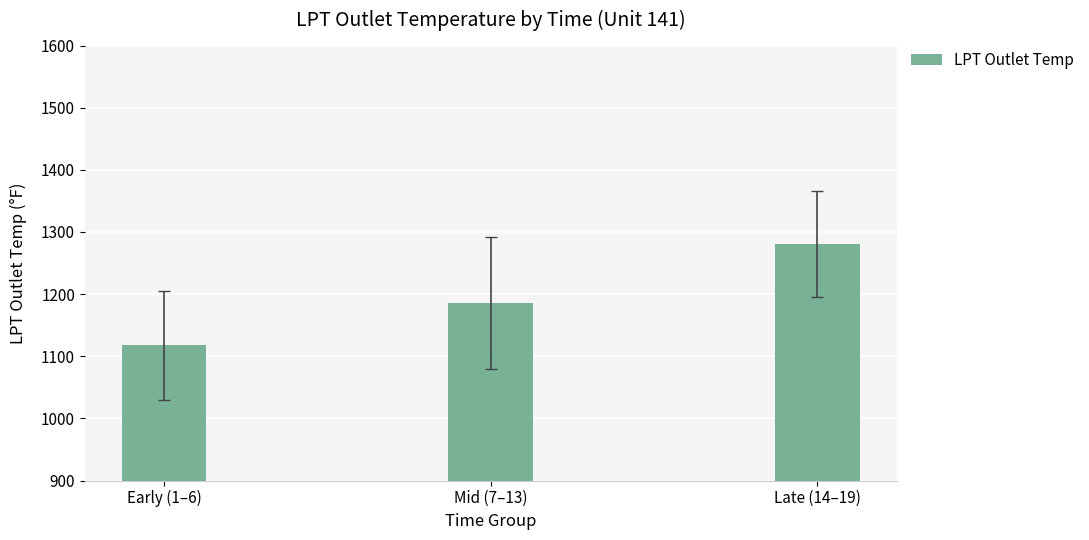

Reading right to left, transcribe all the data shown in this chart.

Late (14–19)=1280.4	Mid (7–13)=1185.8	Early (1–6)=1117.9